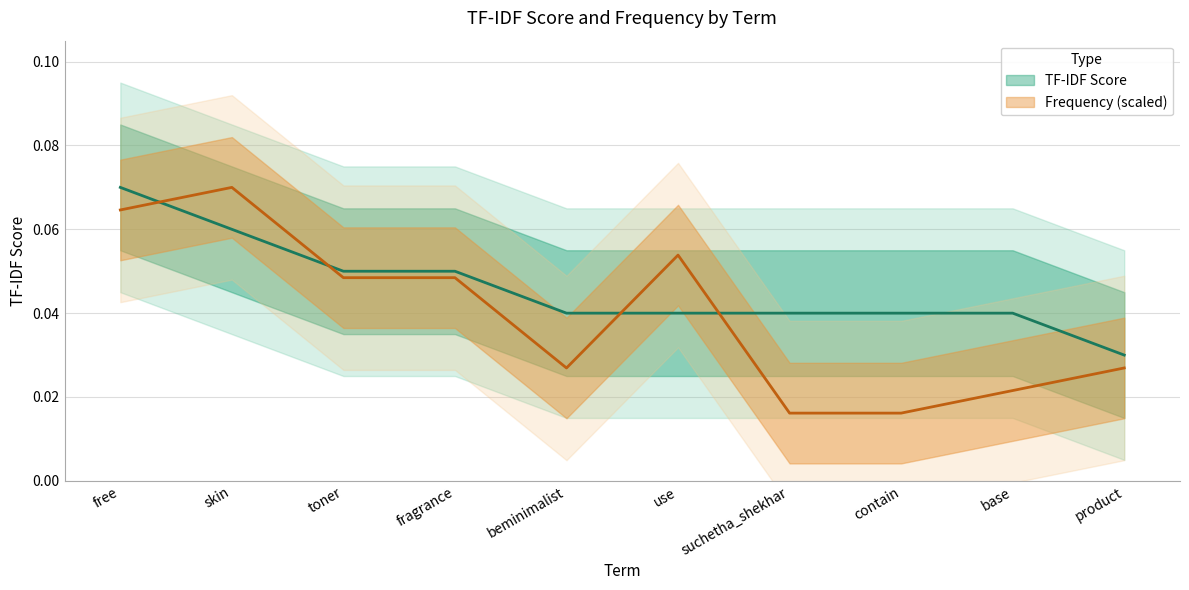

Which category has the highest value in the TF-IDF Score series?

free